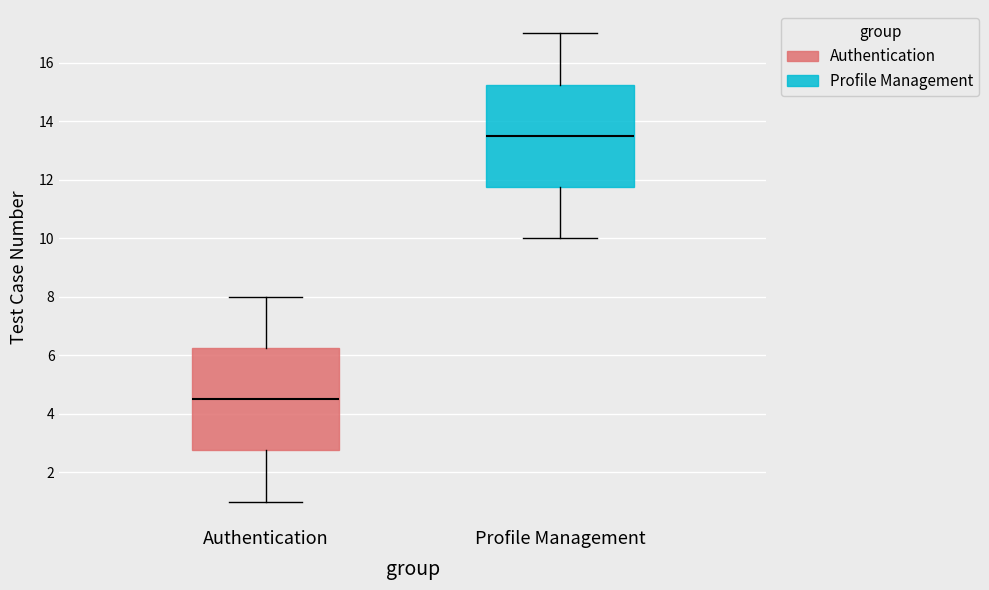

Reading left to right, transcribe this box plot: for each box, give where its median line is, the range the box spans, and where its two whiskers end, as read against the y-axis. The values are not printed on the chart, so give them approximately, as read against the axis.

Authentication: median 4.6, box 2.8 to 6.2, whiskers 1.0 to 8.0
Profile Management: median 13.6, box 11.8 to 15.2, whiskers 10.0 to 17.0